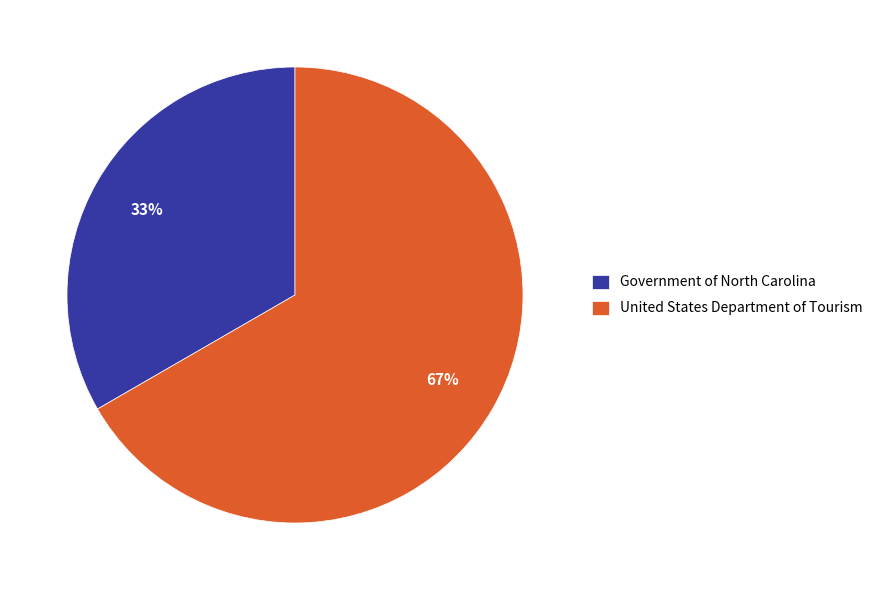

Is the sum of Government of North Carolina and United States Department of Tourism greater than half?

Yes